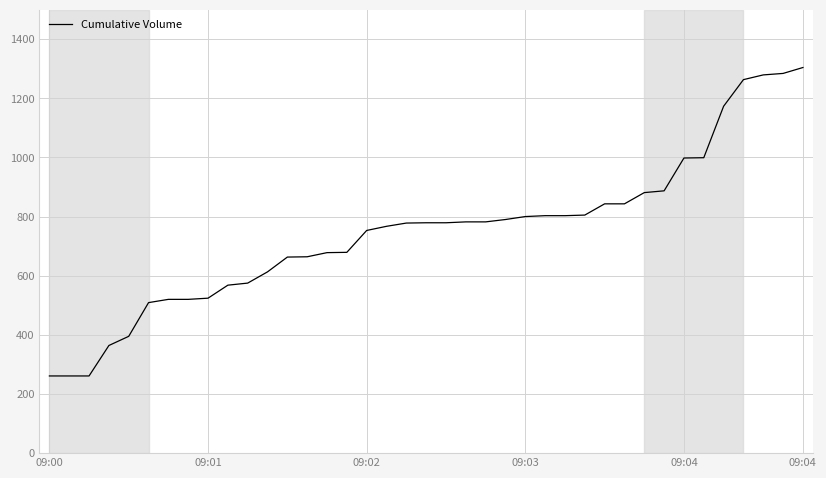

What is the greatest value displayed?

1304